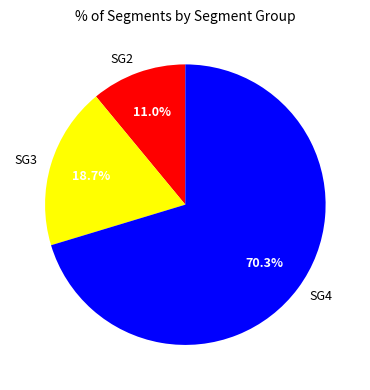

Between SG4 and SG3, which is larger?

SG4